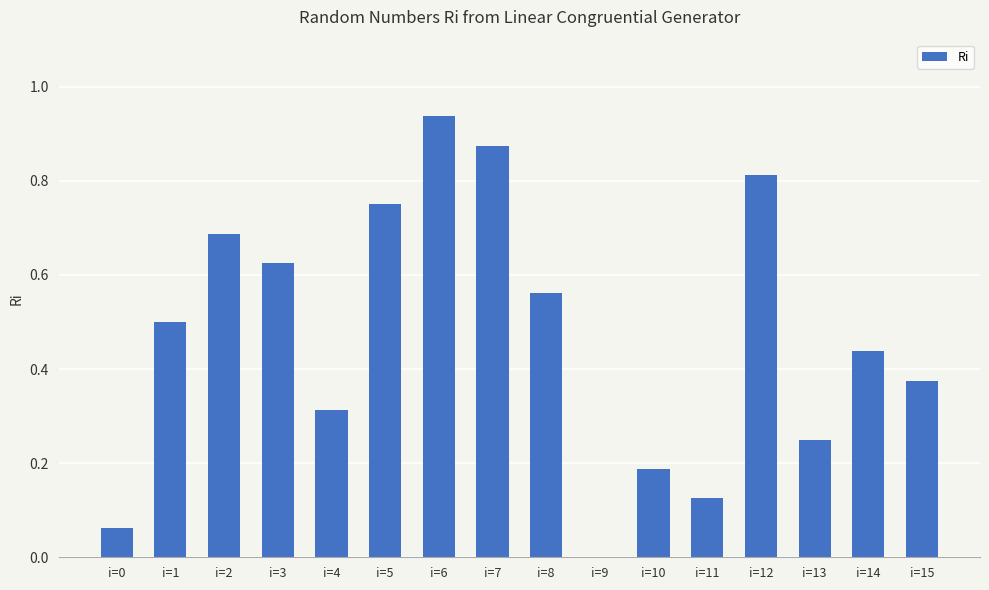

Which has a higher value, i=3 or i=13?

i=3